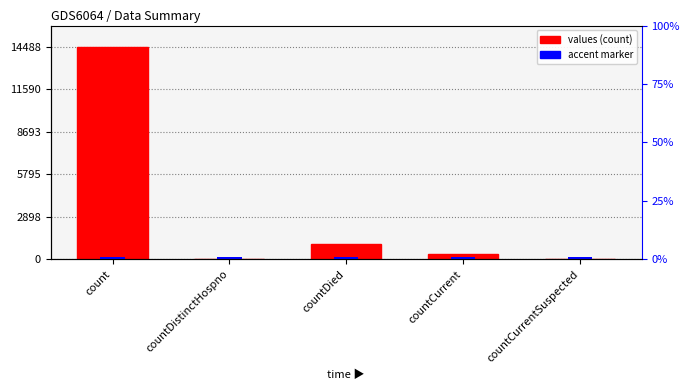

What position from the left is countDied?

3